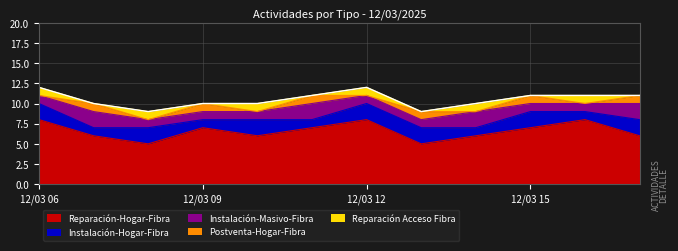

What is the difference between the highest and lowest values at 12/03 14?

6